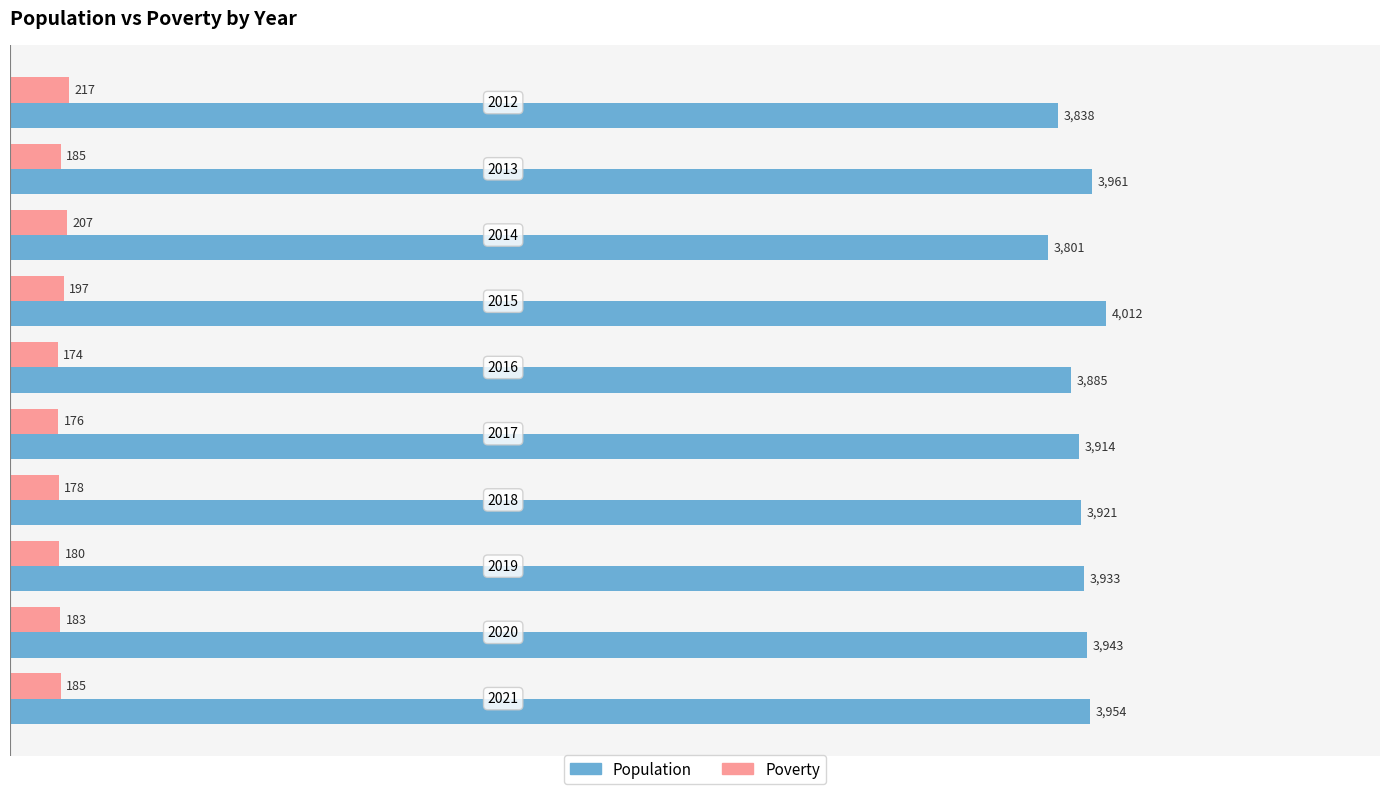

At which category is the sum across all series the highest?

2015